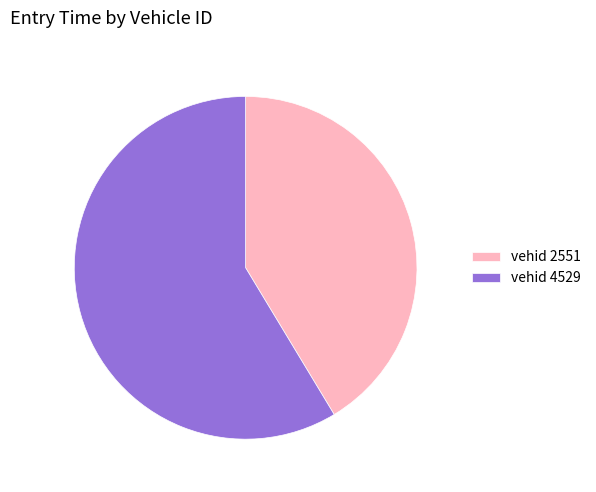

Do vehid 4529 and vehid 2551 together represent more than half of the pie?

Yes